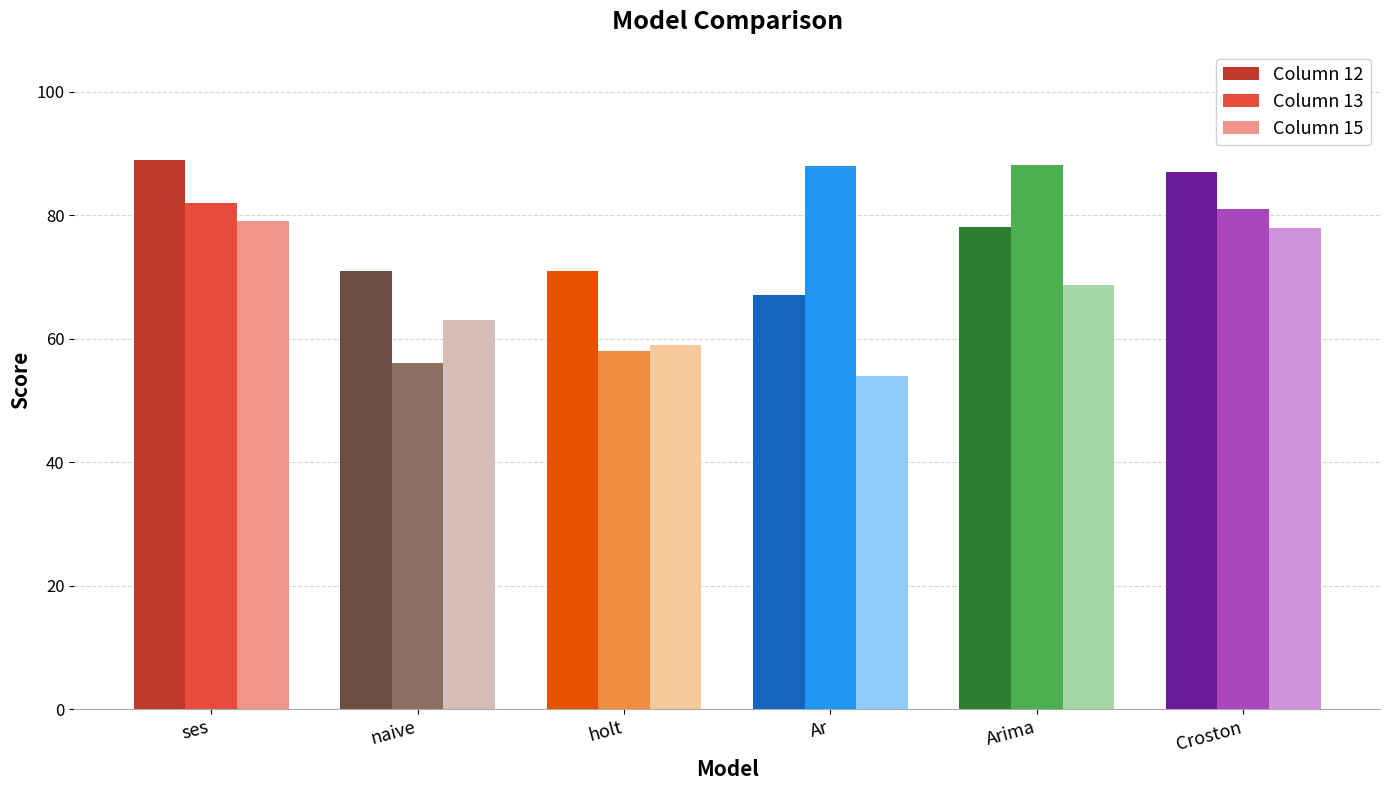

What is the total value across all series at naive?

190.0